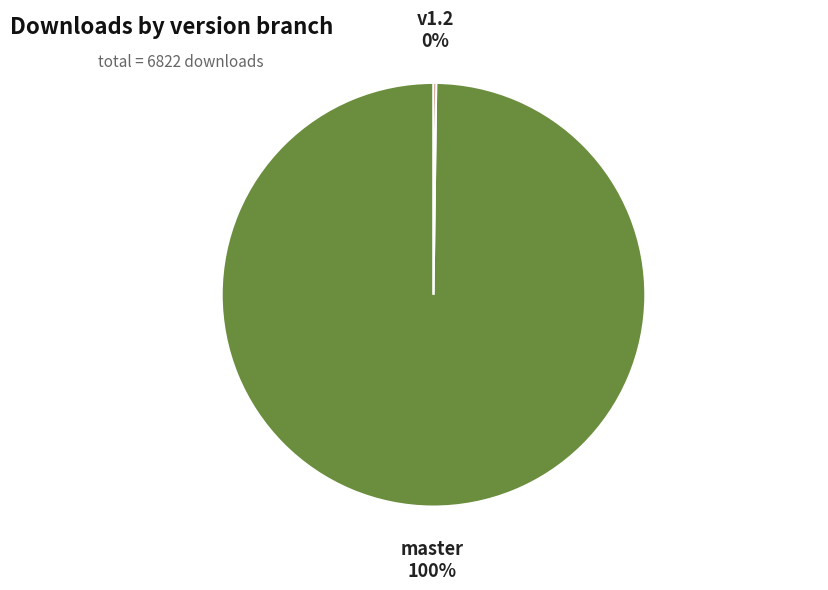

What is the largest slice in the pie chart?

master